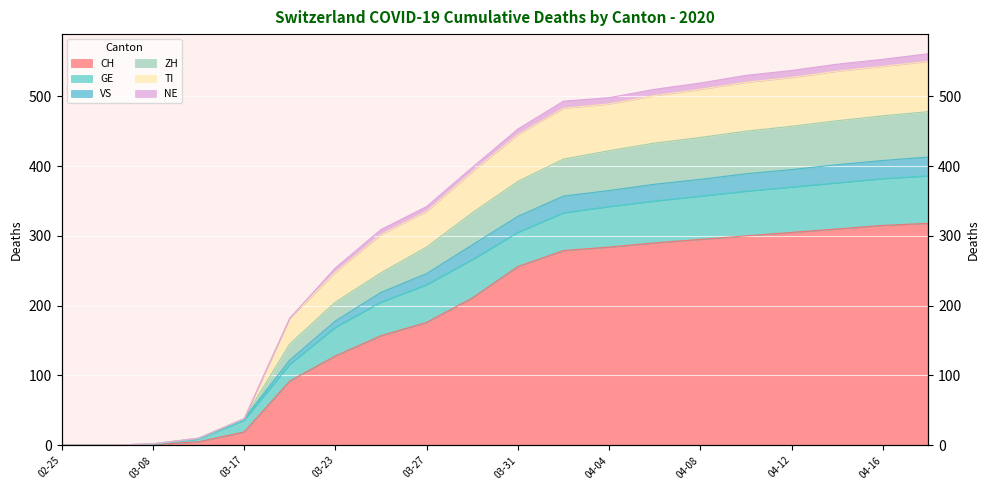

How many values in ZH are above zero?

18